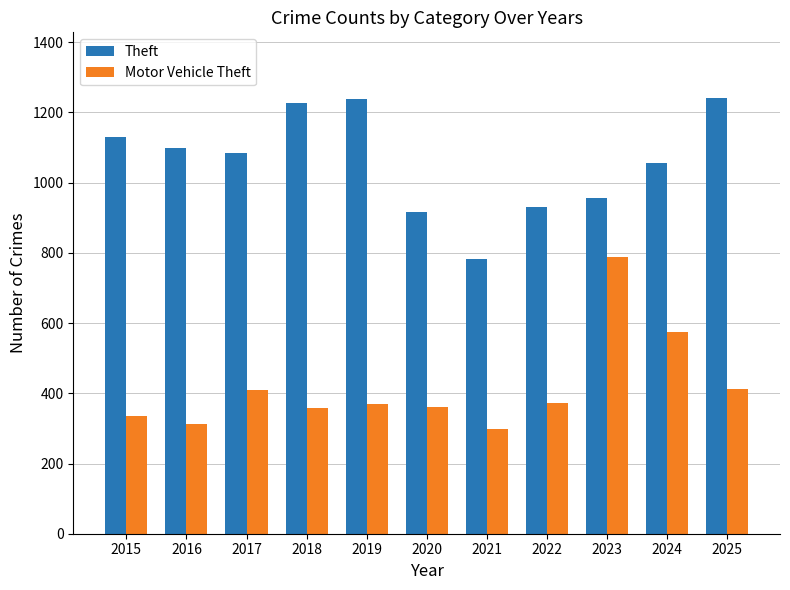

Where does the Motor Vehicle Theft series first go above 369?

2017